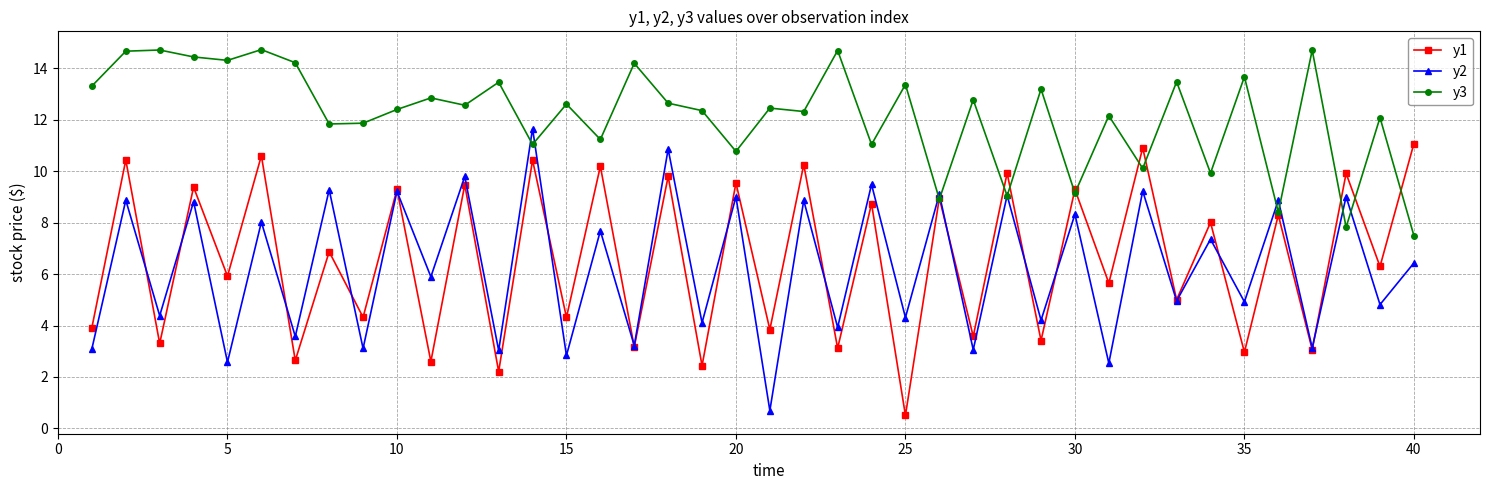

What is the minimum value shown in the chart?

0.5